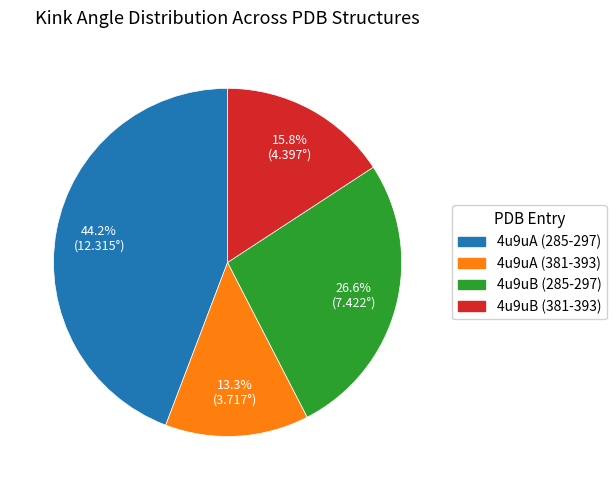

What is the smallest slice in the pie chart?

4u9uA (381-393)